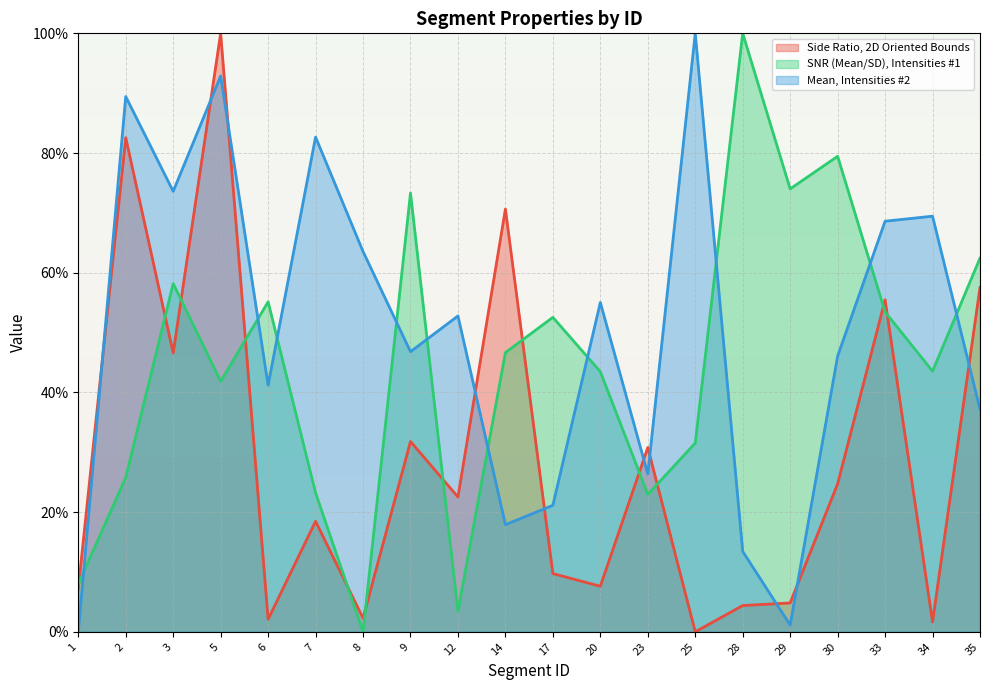

Which label corresponds to the largest value in the chart?

5